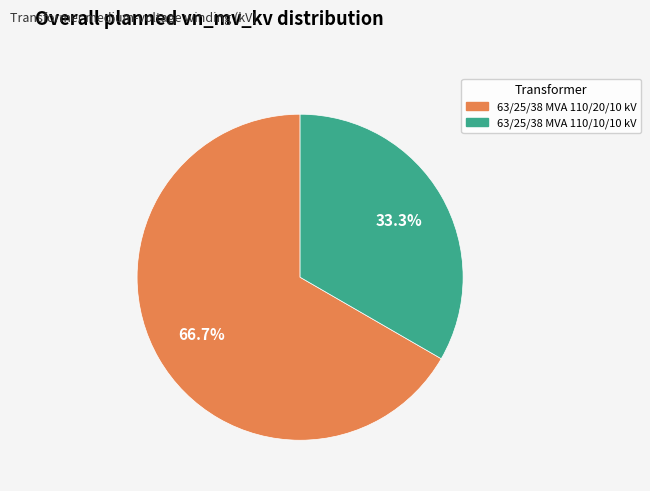

To the nearest percent, what is the combined percentage of 63/25/38 MVA 110/20/10 kV and 63/25/38 MVA 110/10/10 kV?

100%